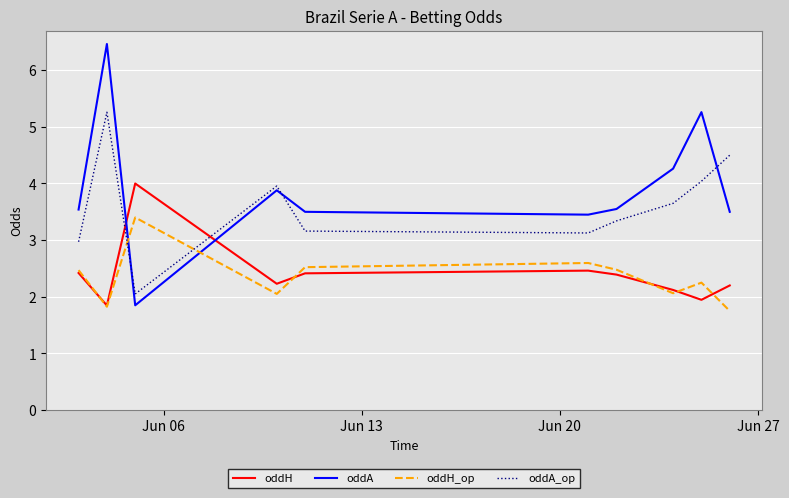

Rank the series by their maximum value, from highest to lowest.

oddA, oddA_op, oddH, oddH_op